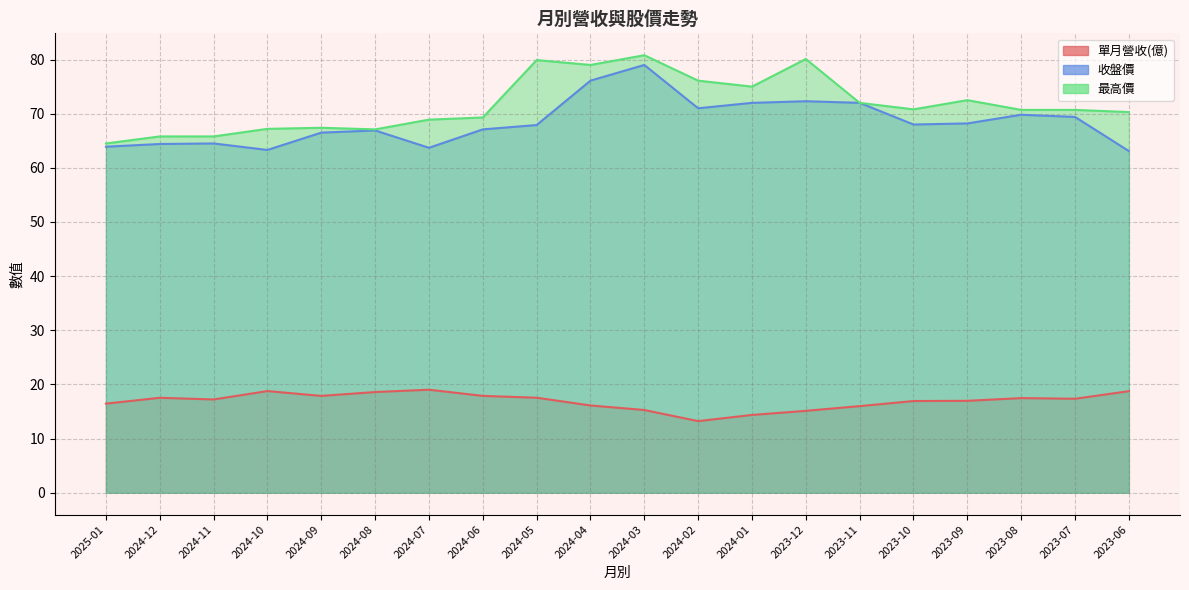

Which category has the highest value across all series?

2024-03